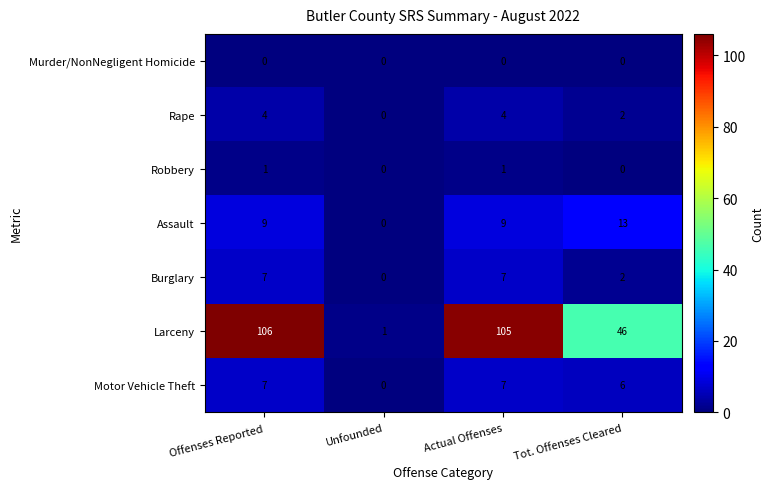

What is the average value of the Burglary series?

4